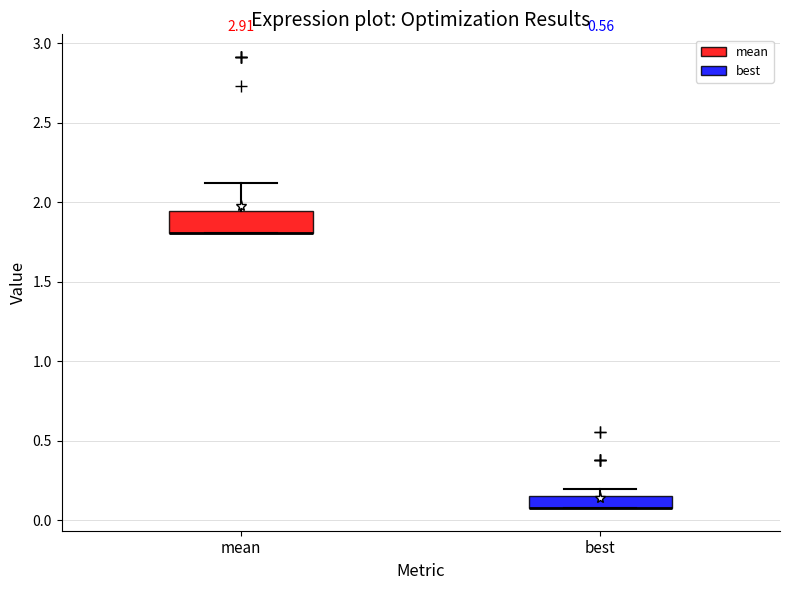

Where is the upper edge of the box for best on the y-axis? The values are not printed on the chart, so give them approximately, as read against the axis.

0.15